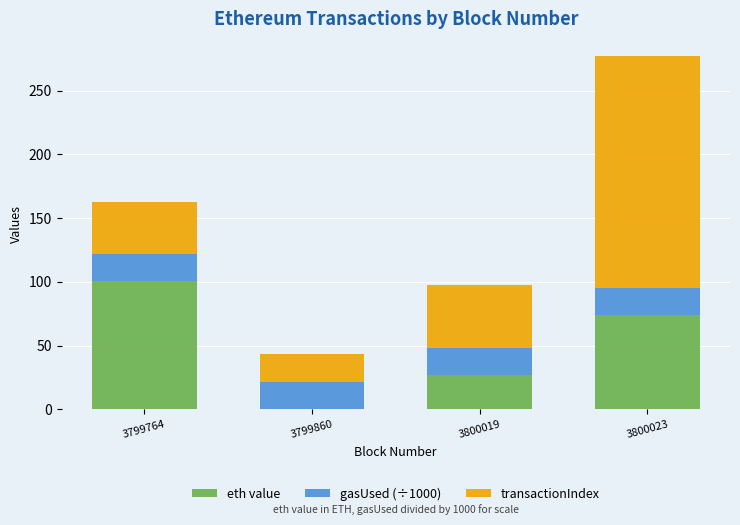

Are the bars grouped side by side (vs. stacked)?

No